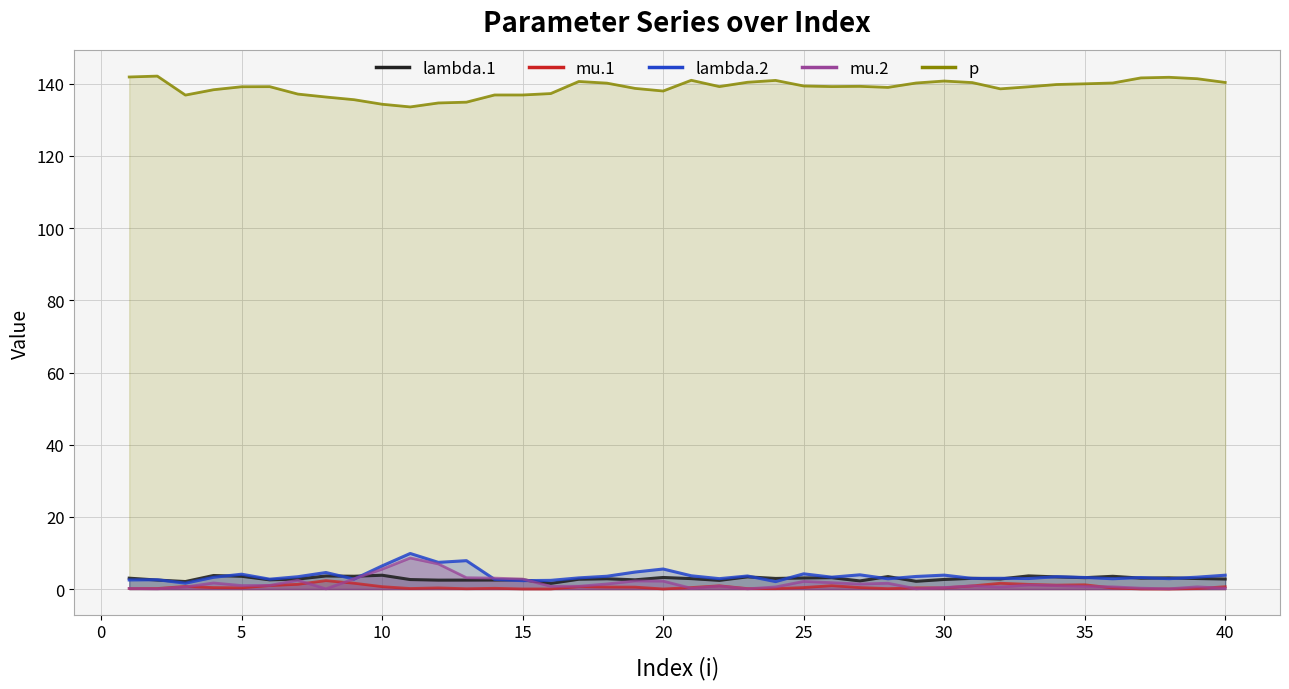

Which series has the largest range (max minus min)?

mu.2